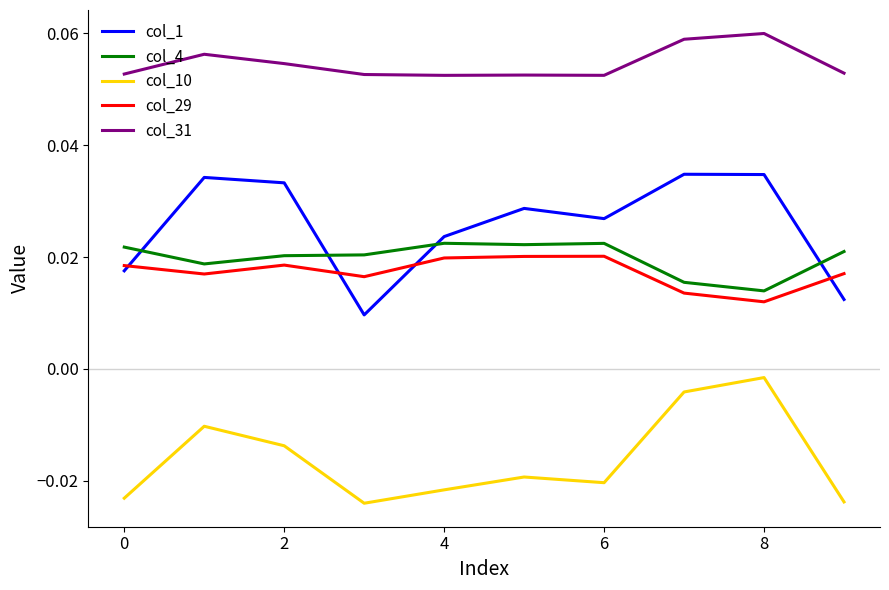

True or false: col_4 and col_31 cross at least once.

False